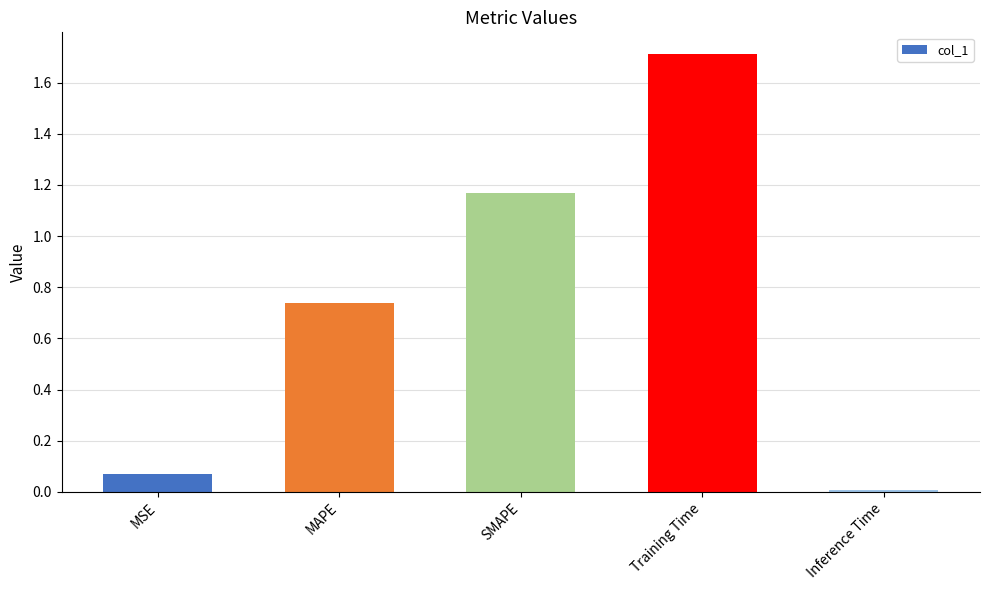

True or false: the data shows 1.2 at Training Time.

False